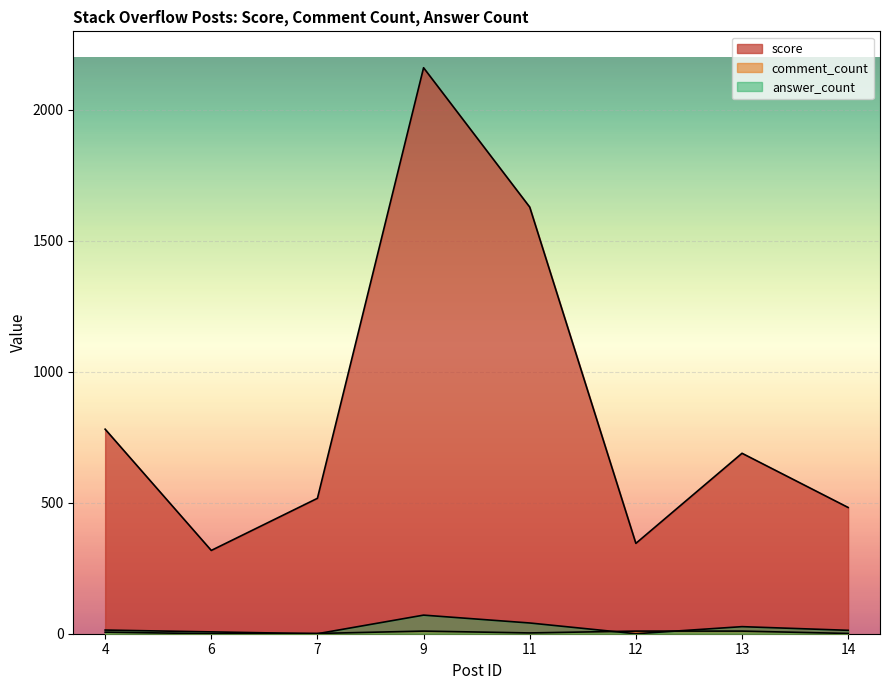

Which series changed the most between 13 and 14?

score